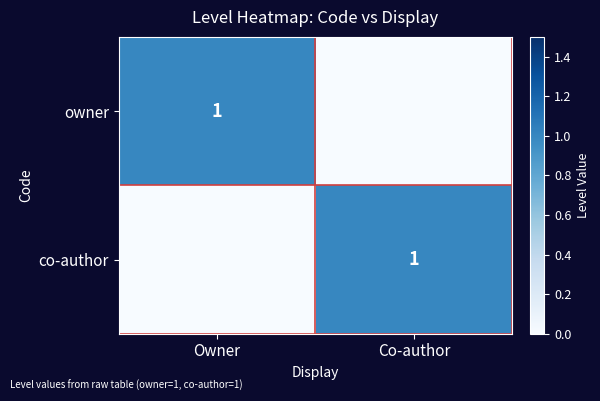

The co-author series shows 2 at Co-author. True or false?

False